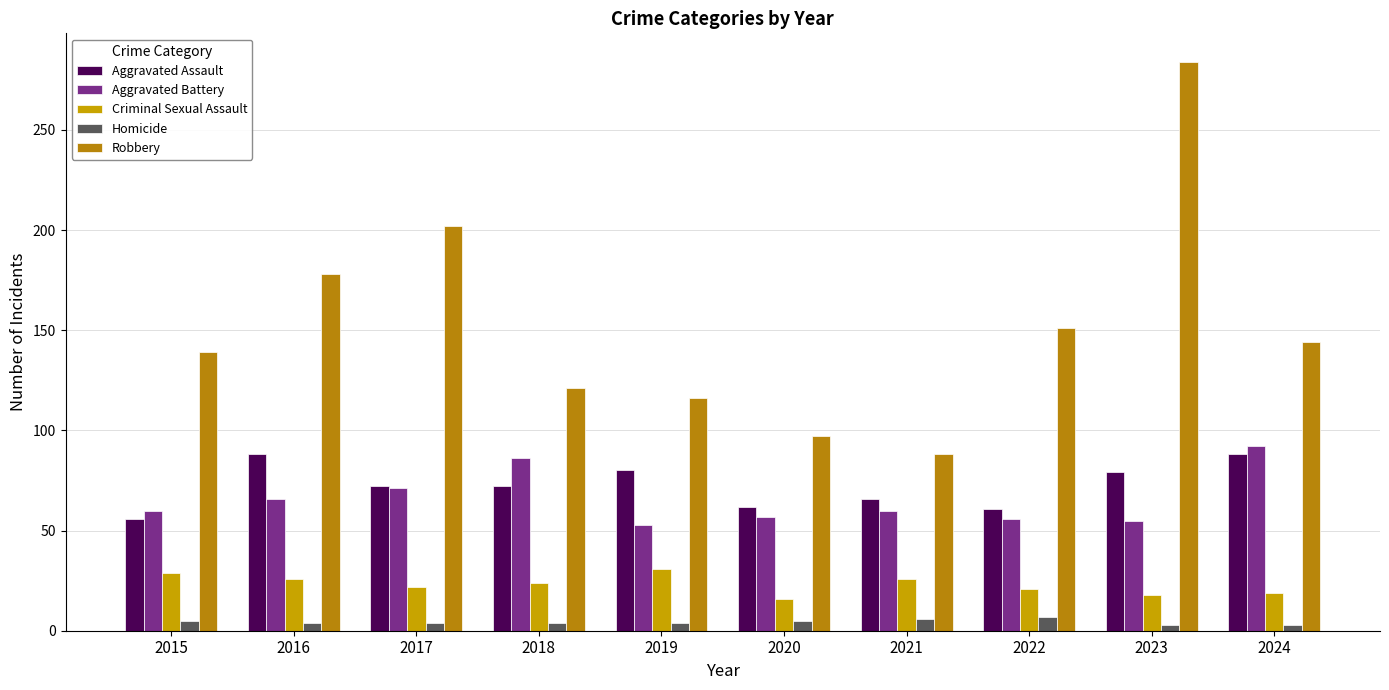

What is the value of the Aggravated Assault bar at the 4th from the left?

72